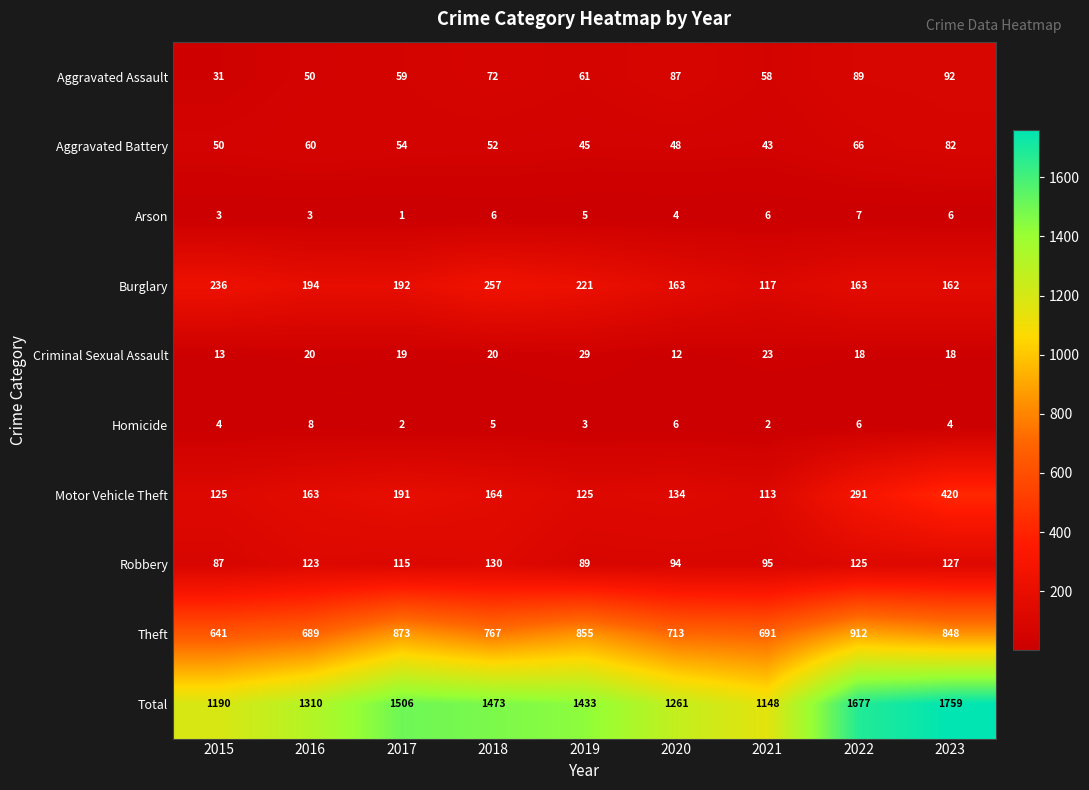

Which category has the highest value in the Aggravated Battery series?

2023